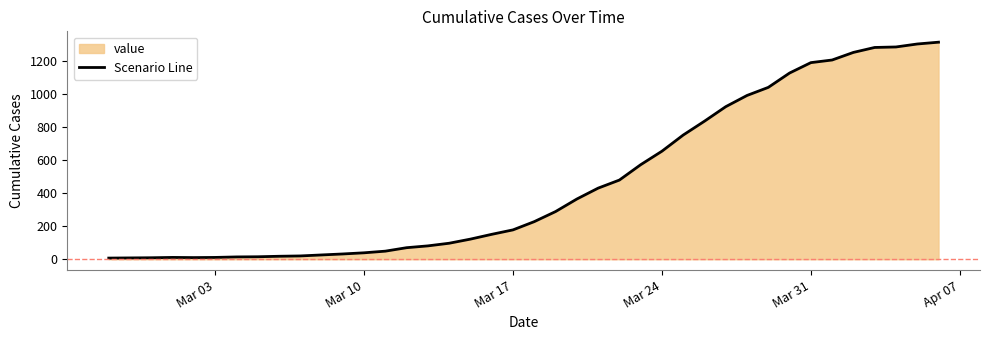

What is the maximum value shown in the chart?

1316